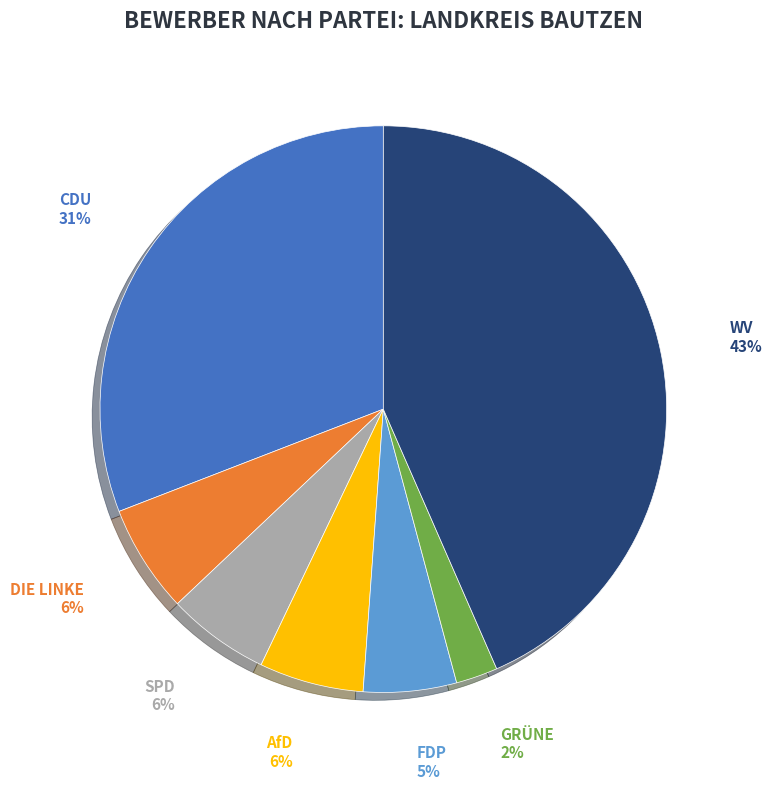

Which slice is the largest?

WV